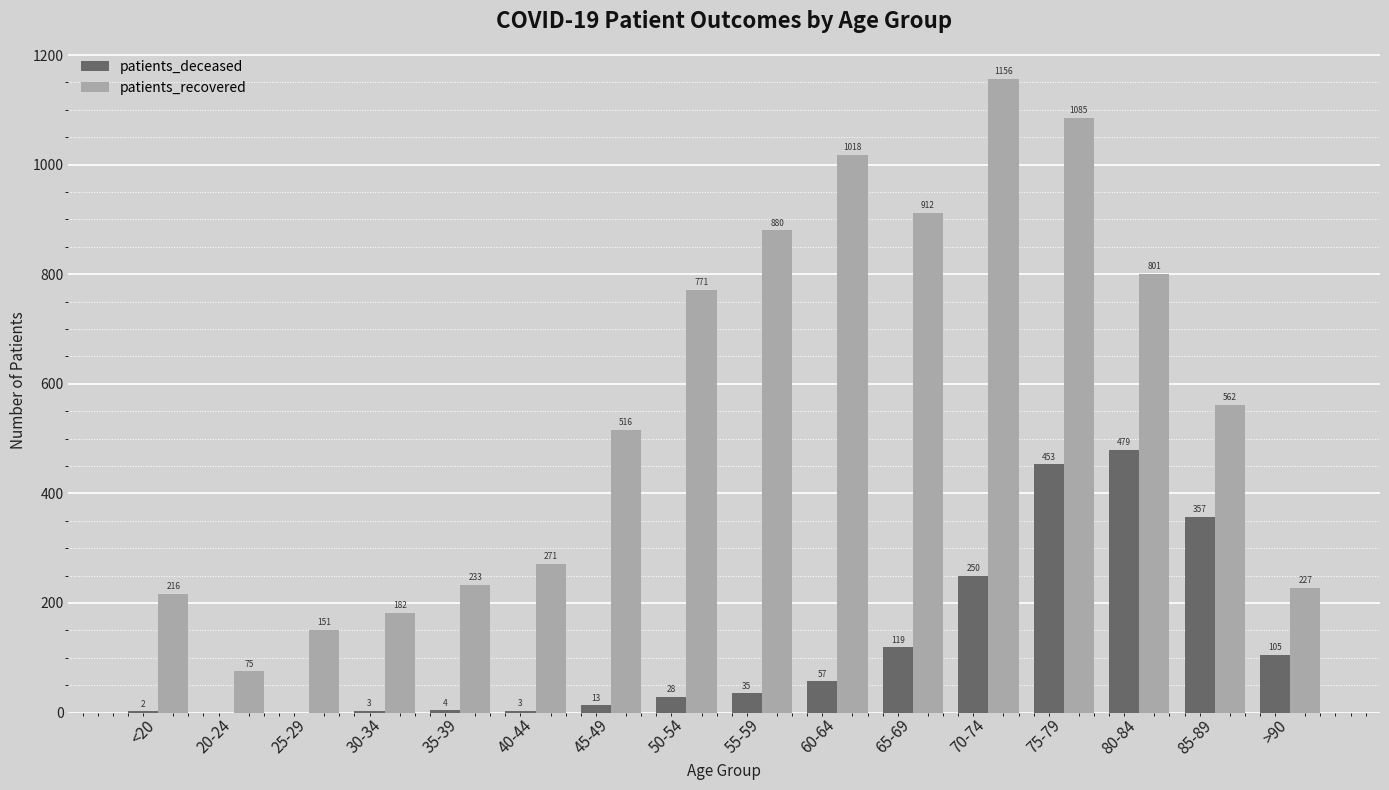

At which label does patients_recovered reach its peak?

70-74